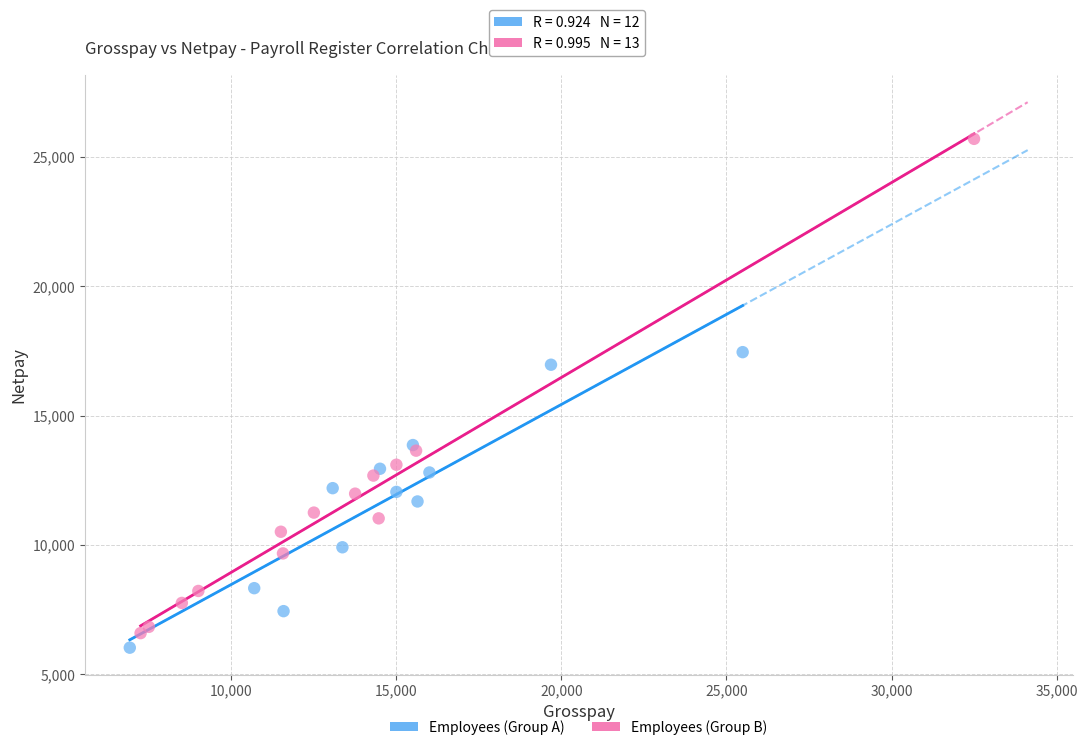

Which series reaches the maximum Y coordinate?

Employees (Group B)